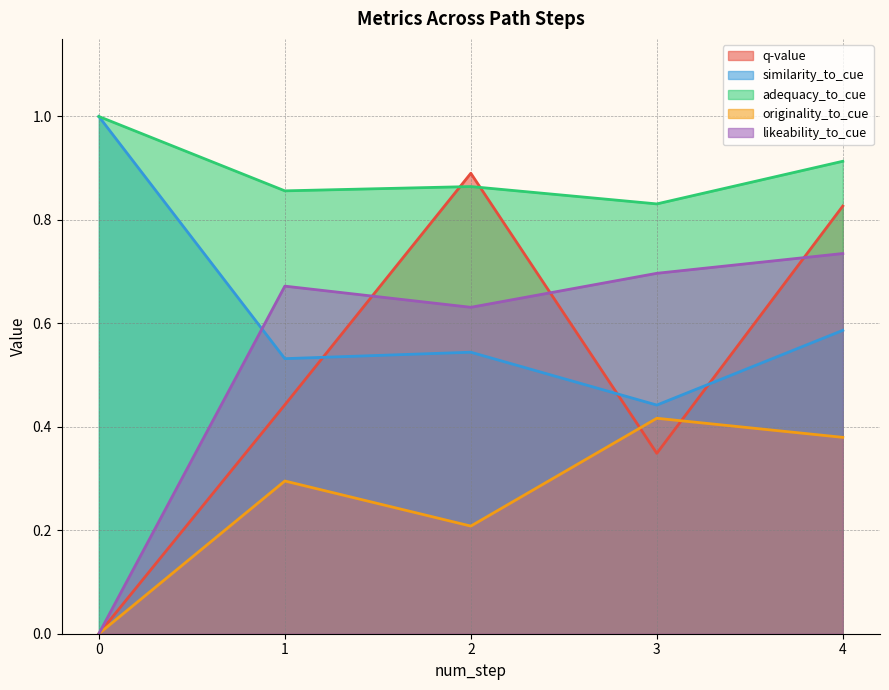

Where do similarity_to_cue and q-value first cross each other?

1 and 2